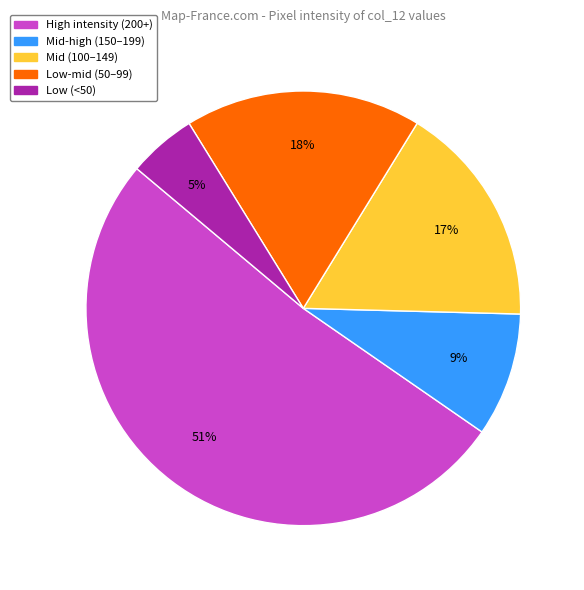

To the nearest percent, what is the average slice percentage?

20%